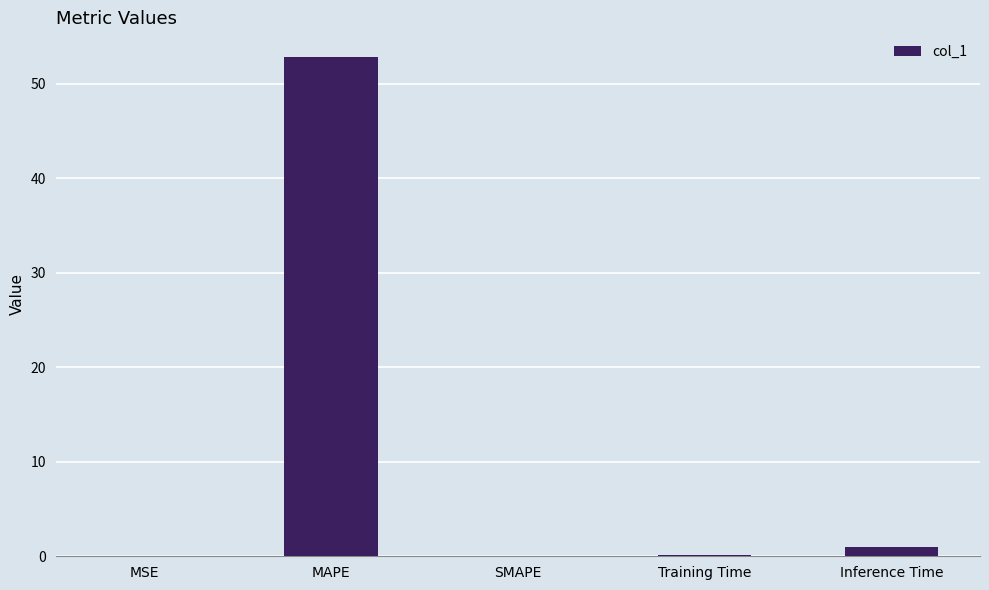

Between Inference Time and MAPE, which is larger?

MAPE